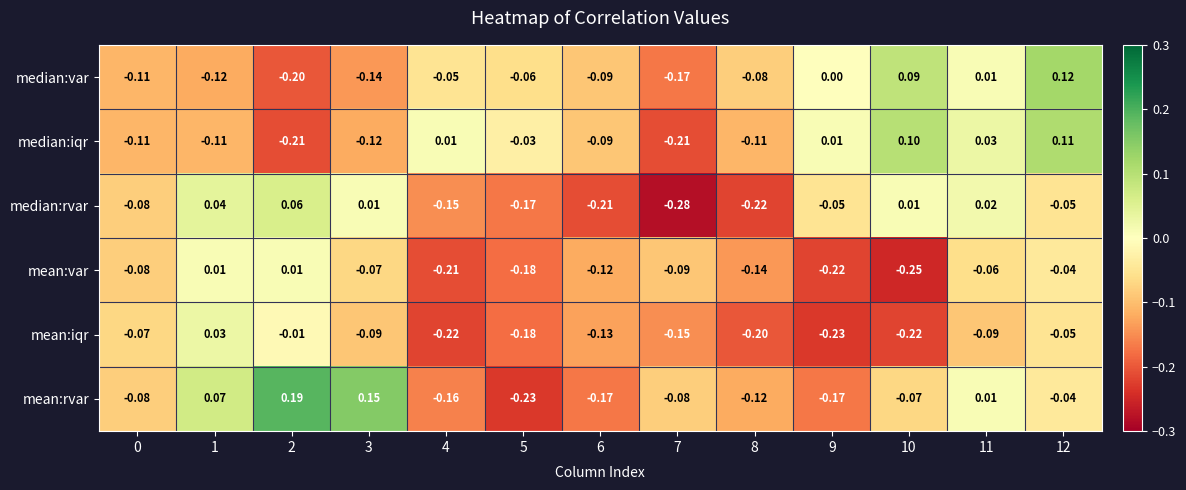

Which series has the widest spread of values?

mean:rvar